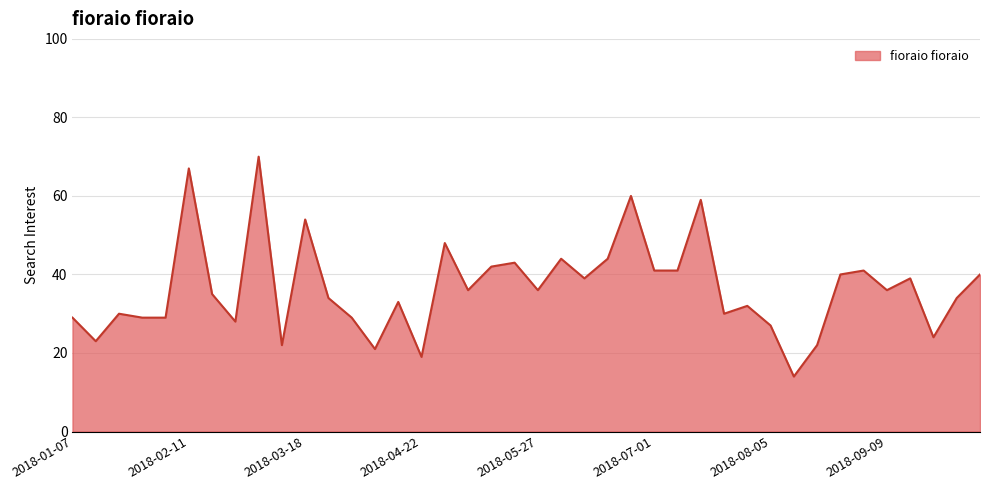

What is the difference between the maximum and minimum values?

56